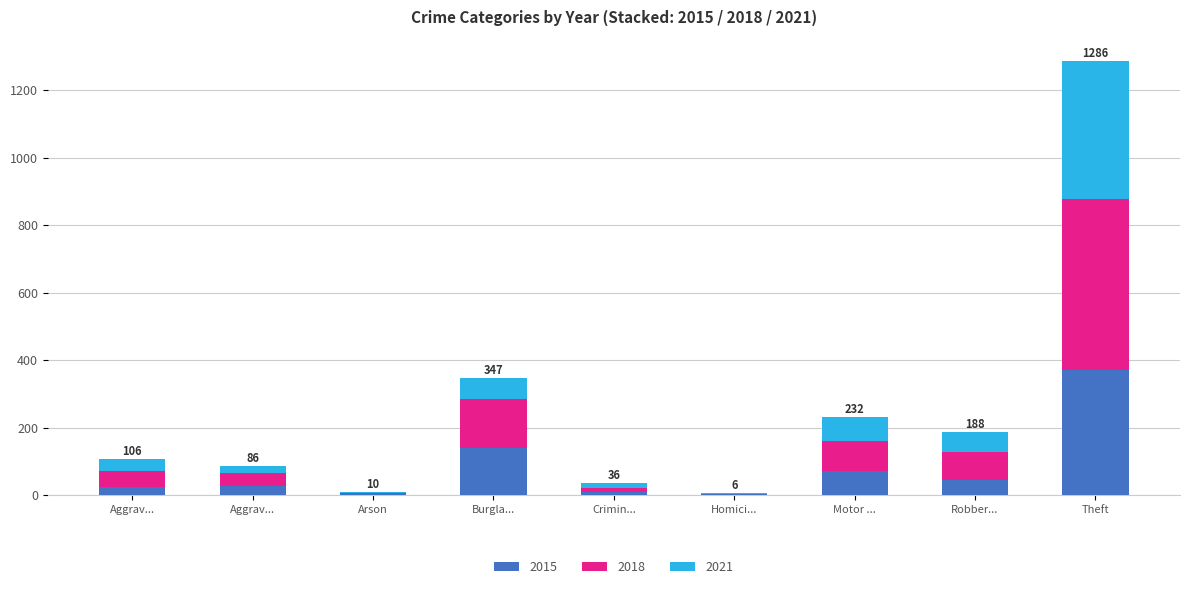

Does the chart contain stacked bars?

Yes